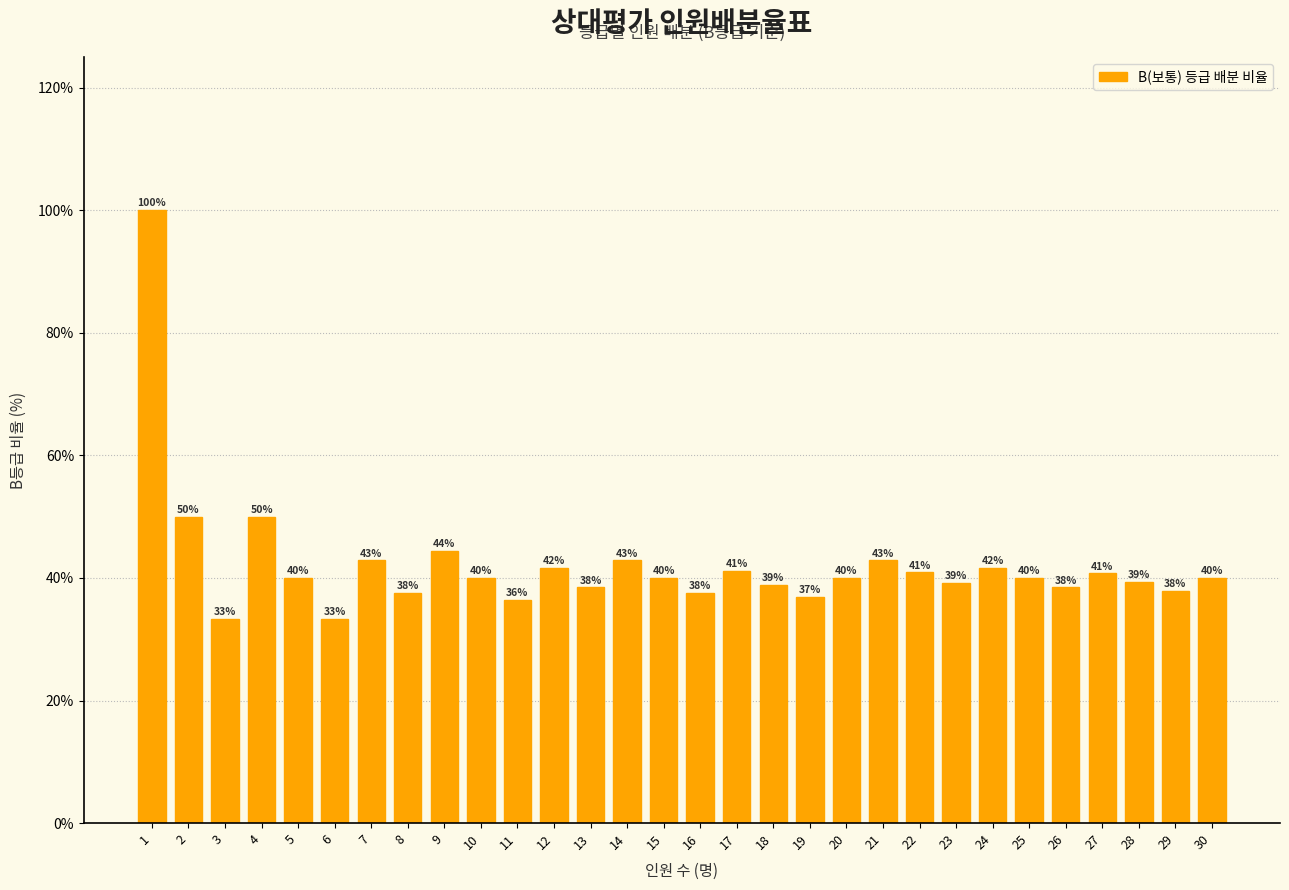

What is the value of the 11th bar from the left?

36.4